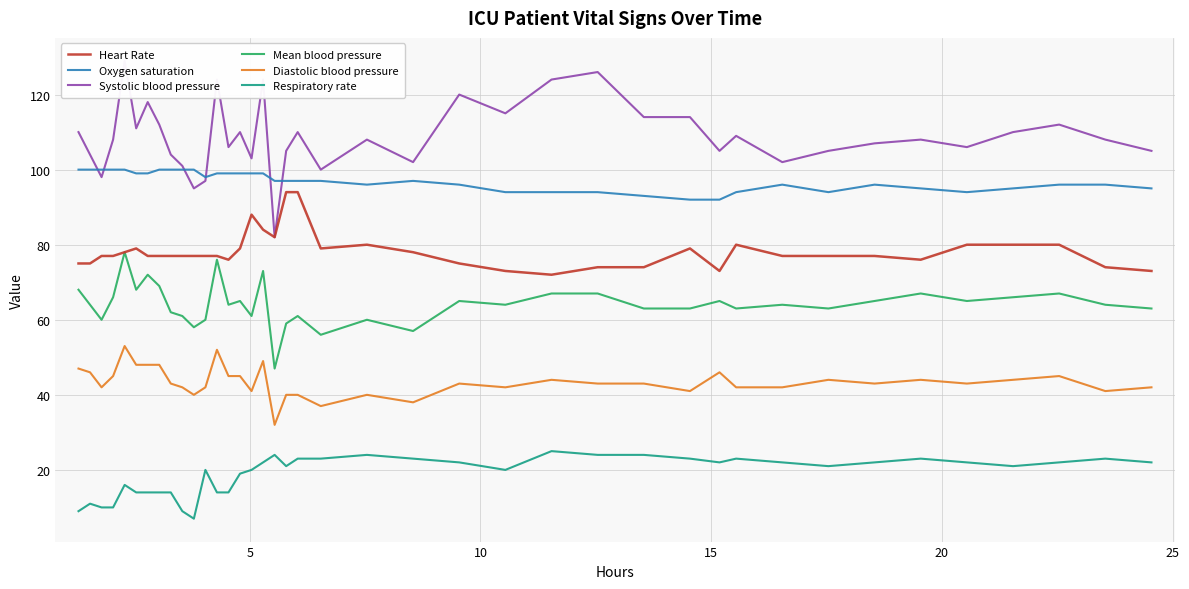

True or false: Heart Rate and Respiratory rate cross at least once.

False